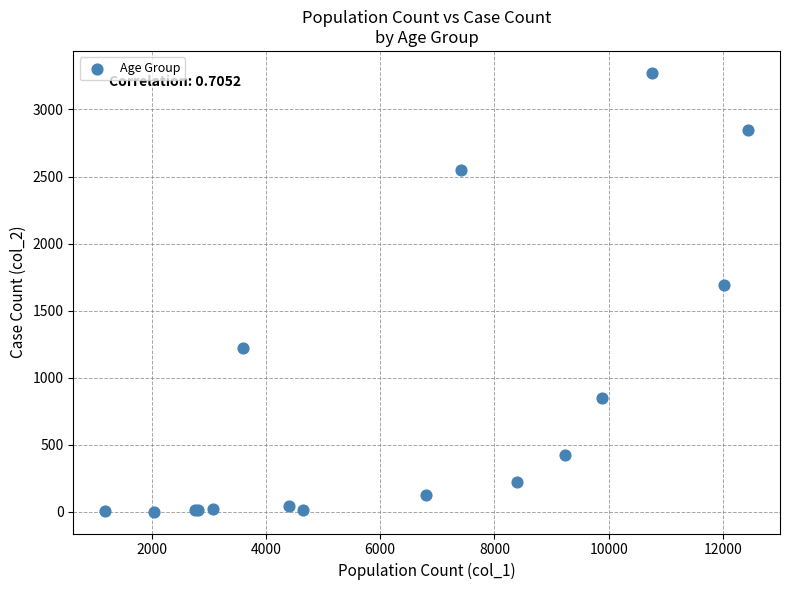

What Y value in the scatter plot is closest to 1638?

1690